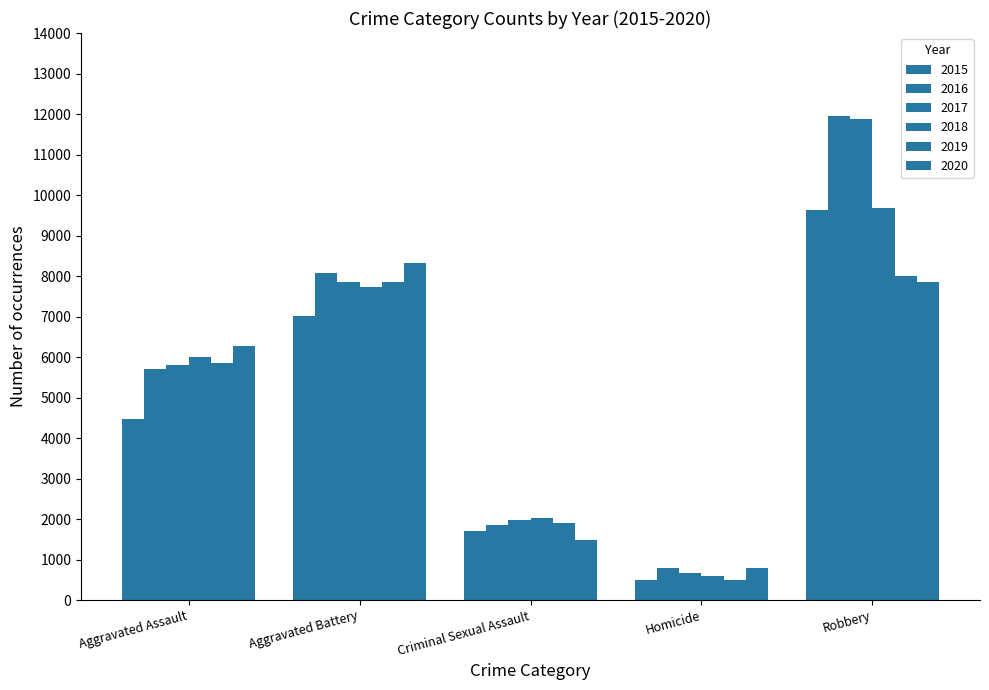

How many bars are there in each group?

6